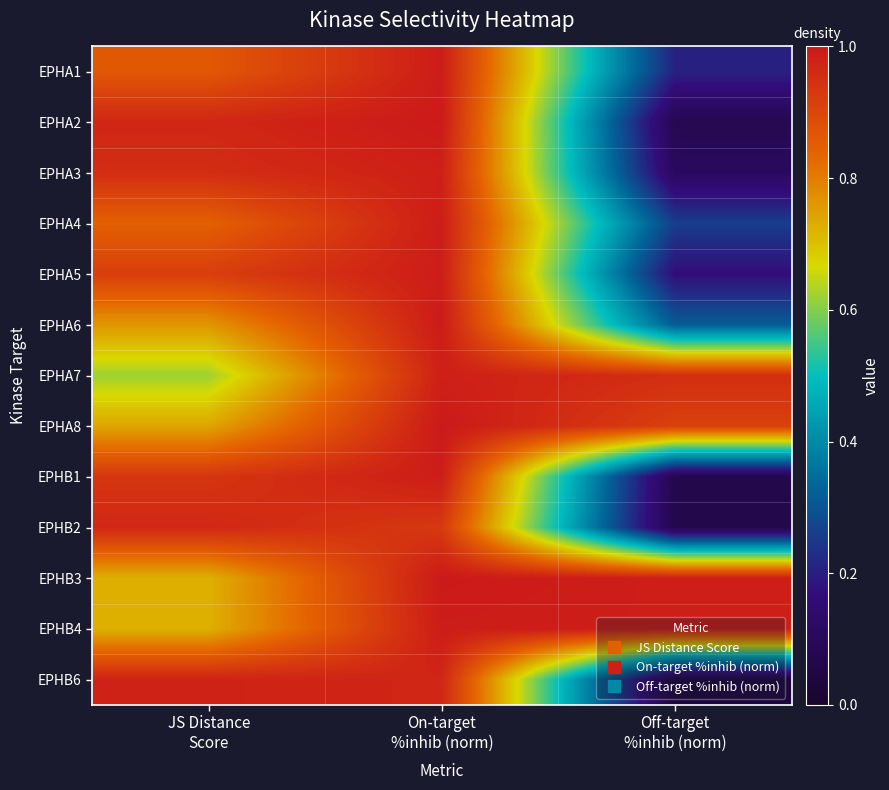

Between On-target
%inhib (norm) and JS Distance
Score, which is larger?

On-target
%inhib (norm)